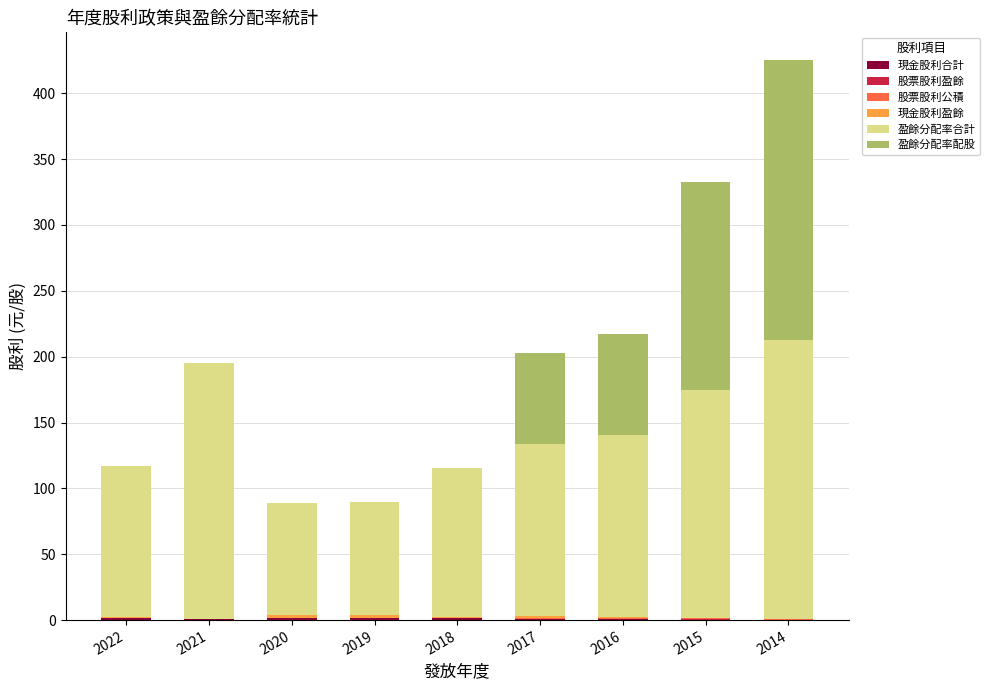

At which category is the sum across all series the highest?

2014